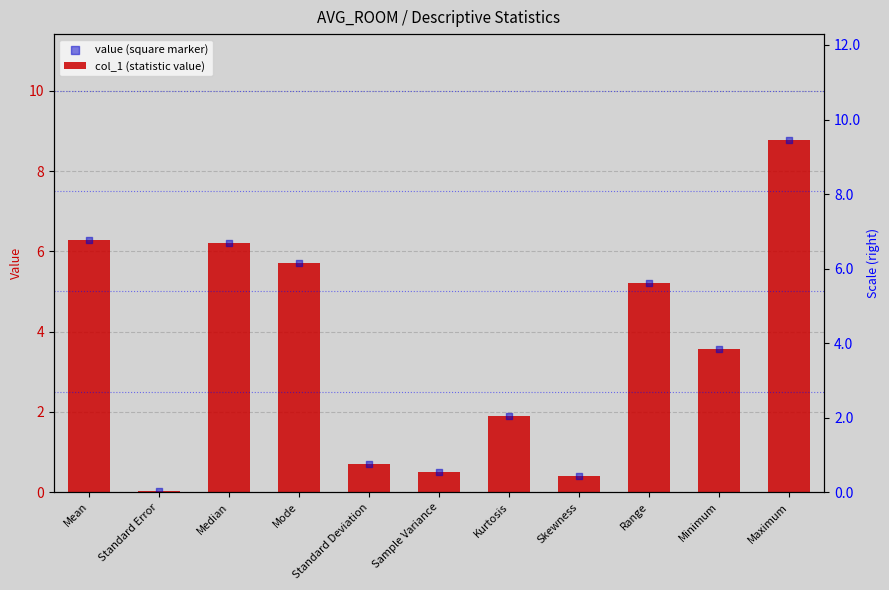

Which series contains the lowest Y value?

col_1 (statistic value)